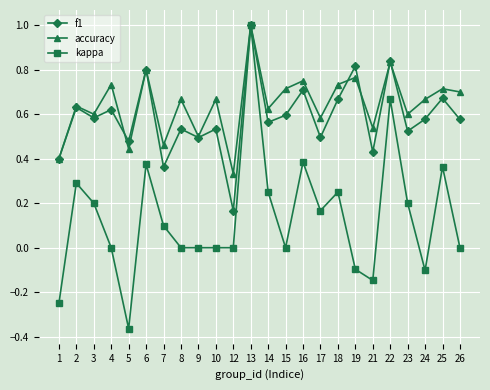

What is the total value across all series at 10?

1.2